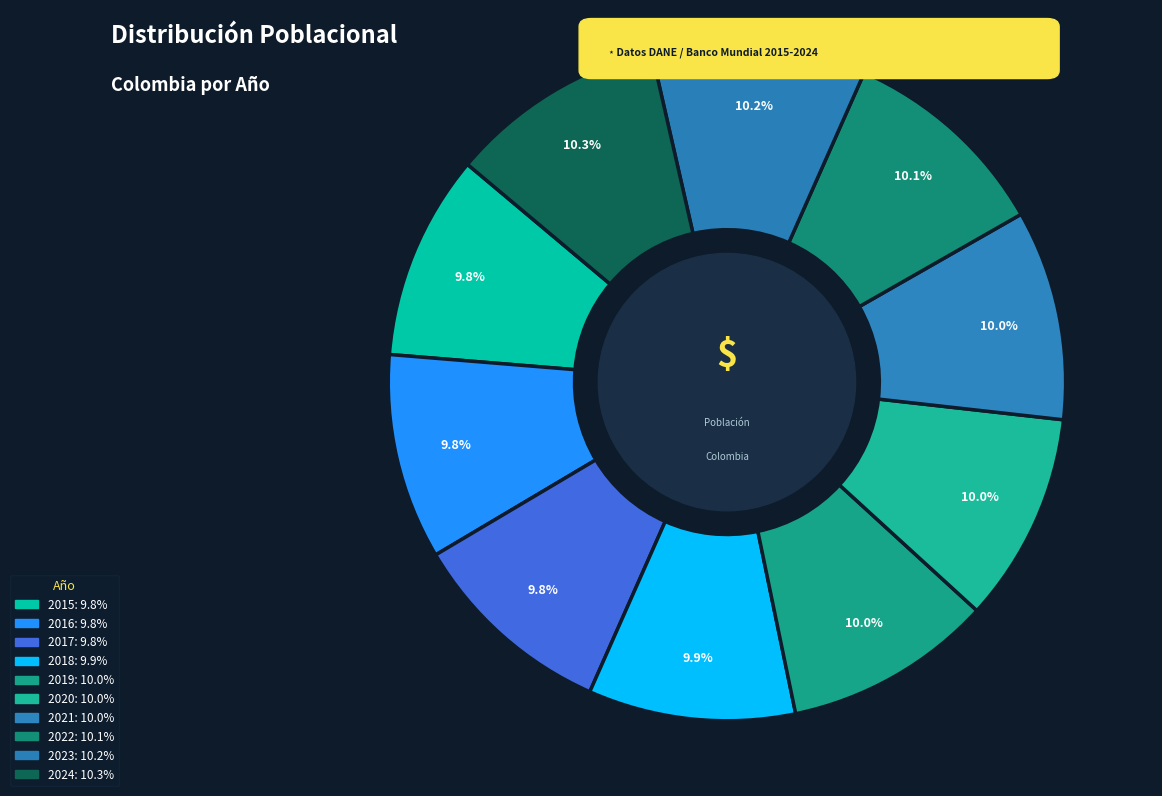

How many segments does this pie chart have?

10